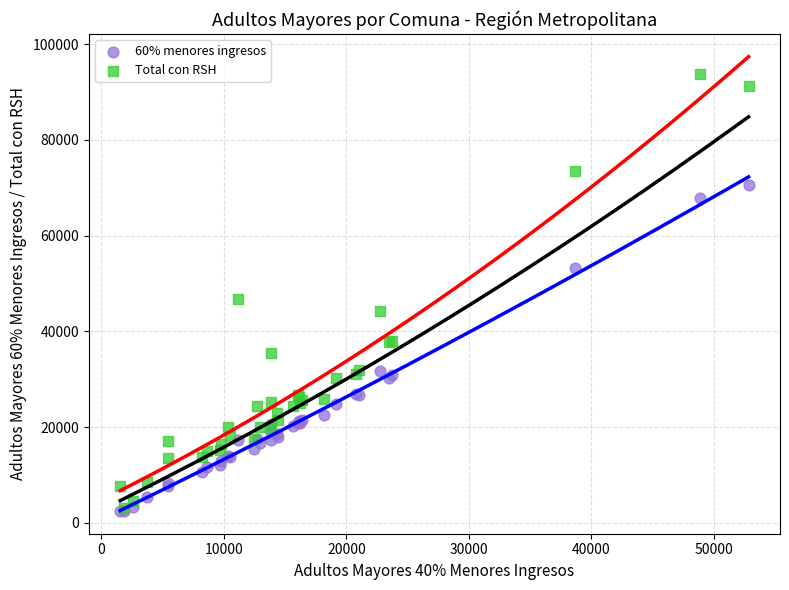

In the Total con RSH series, what Y value is closest to 48513?

46672